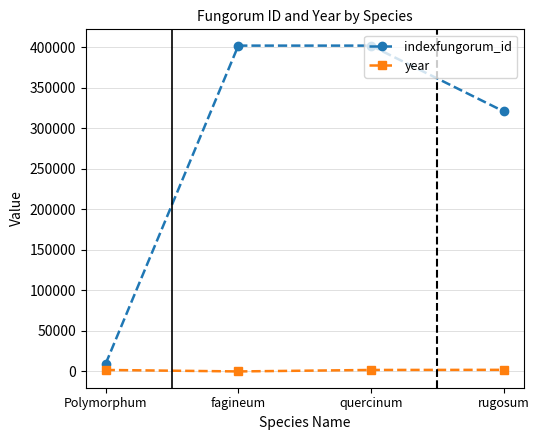

What is the sum of all indexfungorum_id values?

1134251